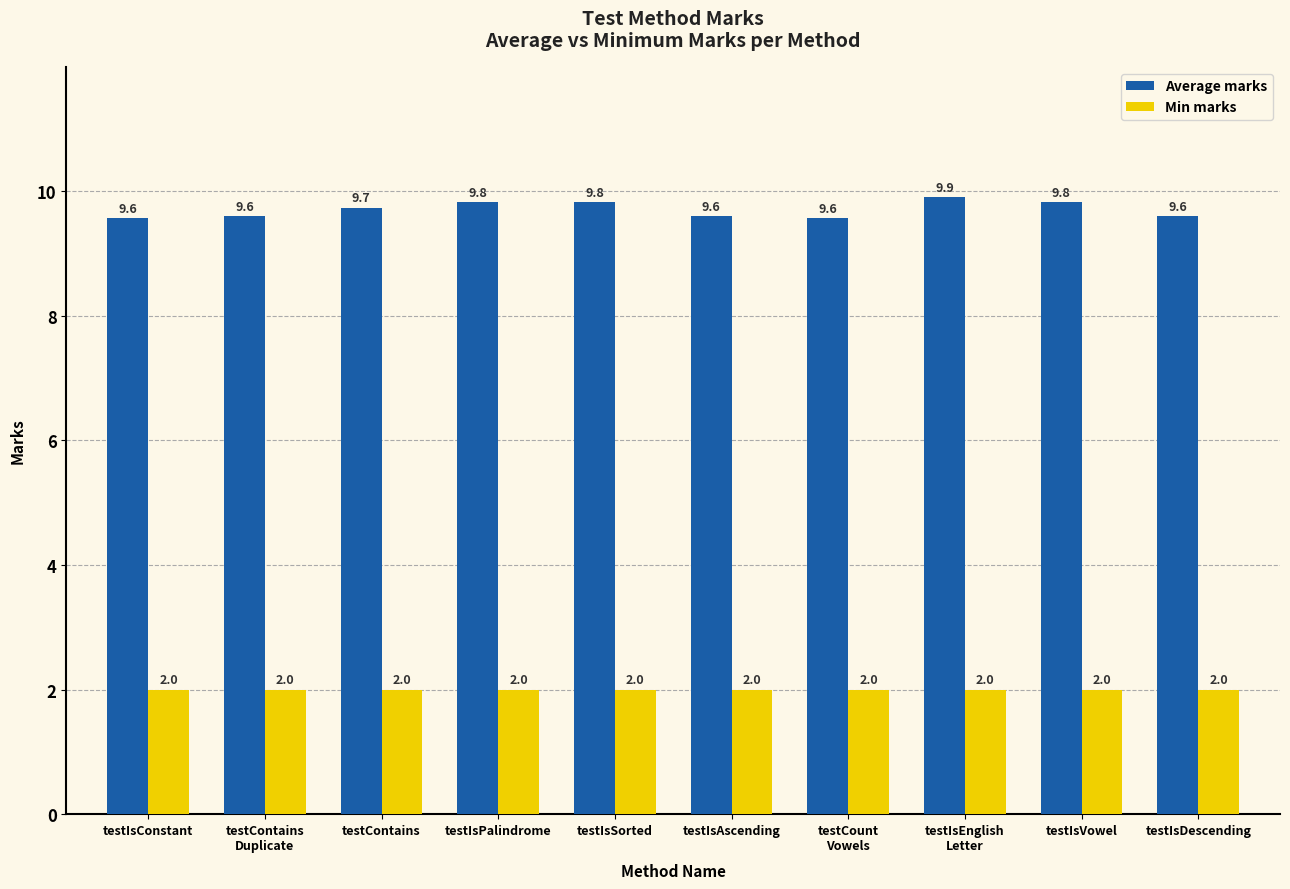

Rank the series by their maximum value, from highest to lowest.

Average marks, Min marks